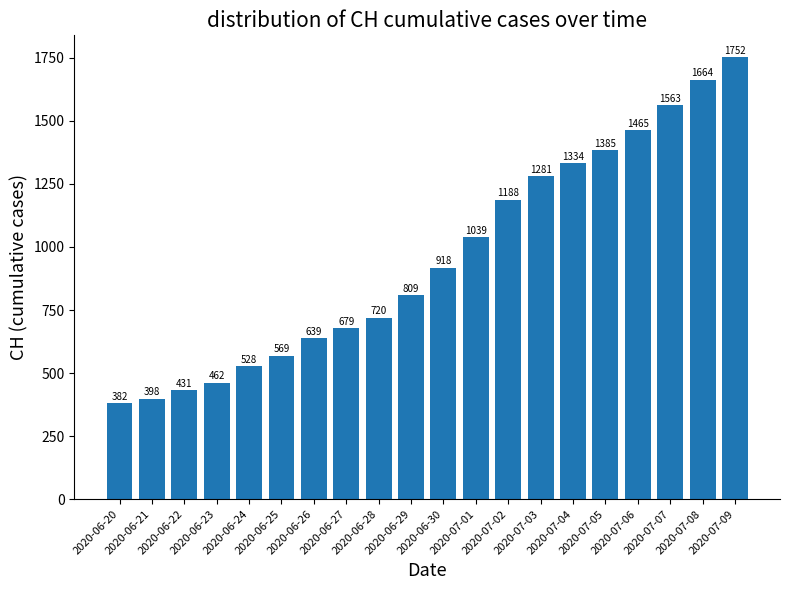

How many series are shown in this chart?

1